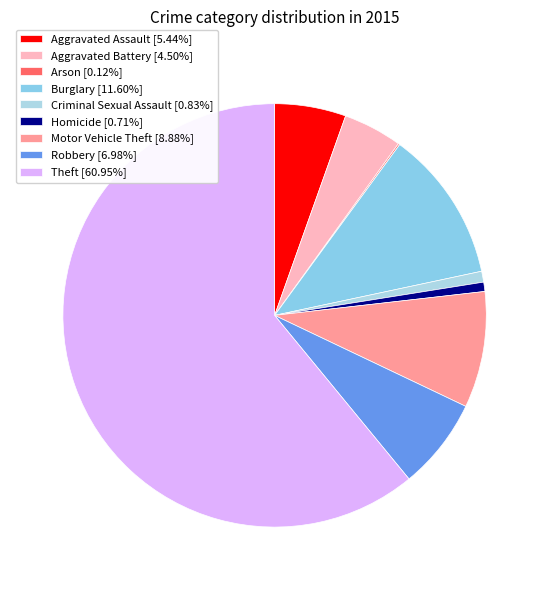

What is the smallest slice in the pie chart?

Arson